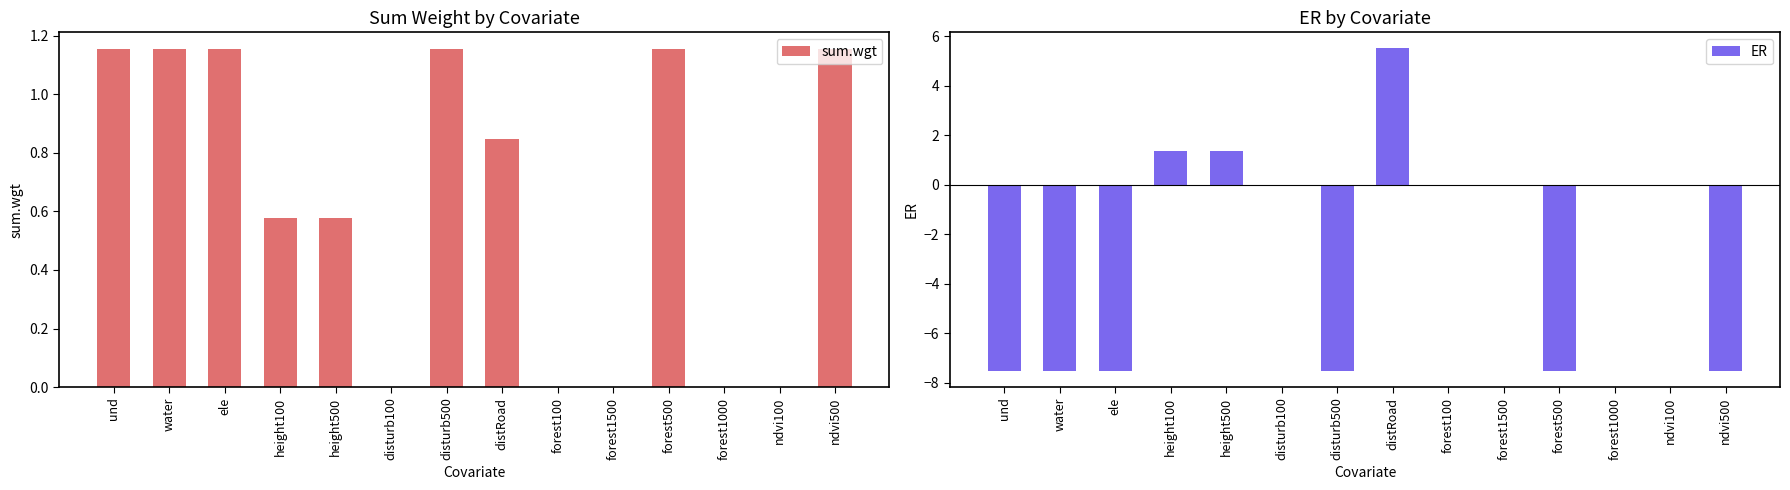

What is the difference between the maximum and second lowest values in the sum.wgt series?

1.2